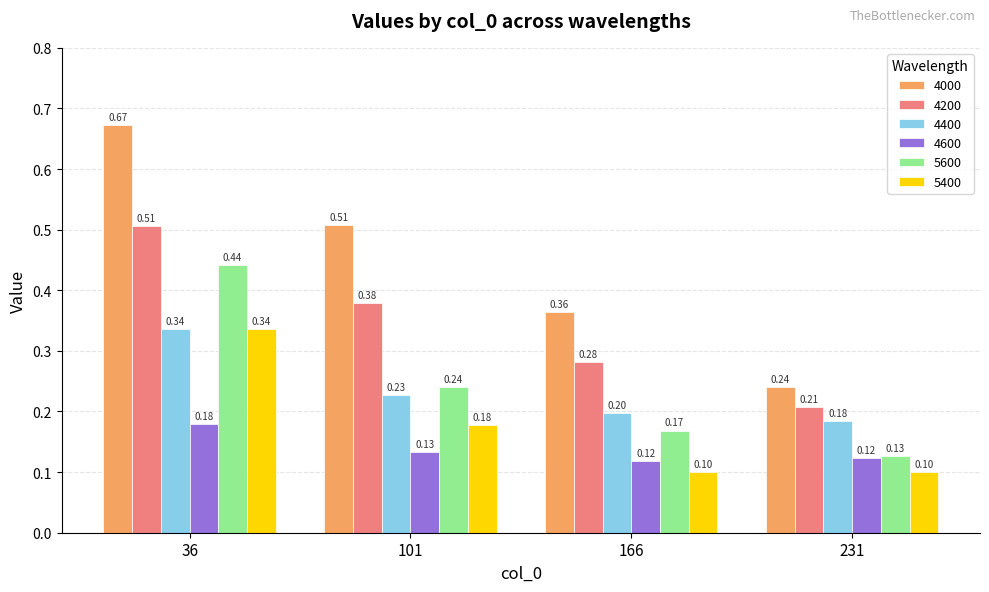

Rank the categories by 4400 value from lowest to highest.

231, 166, 101, 36